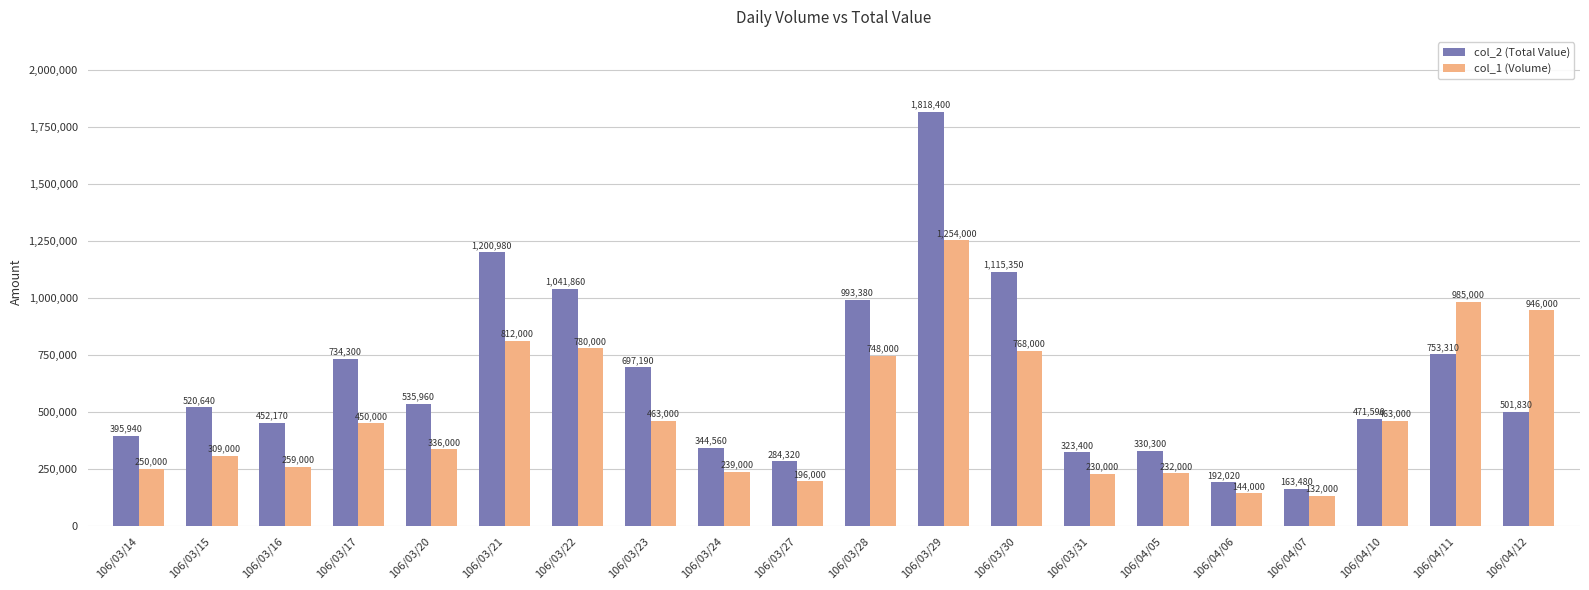

List the series in order of their overall mean, lowest first.

col_1 (Volume), col_2 (Total Value)